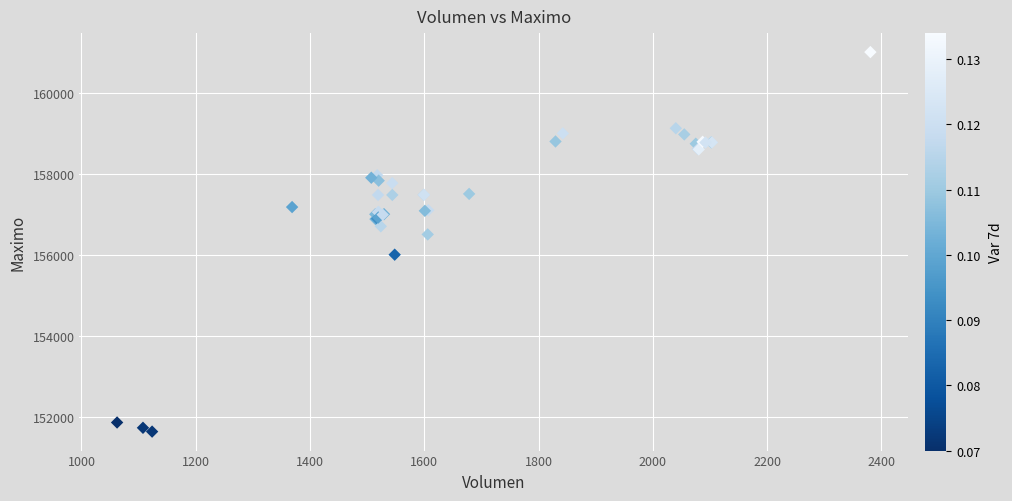

What Y value in the scatter plot is closest to 156316?

156500